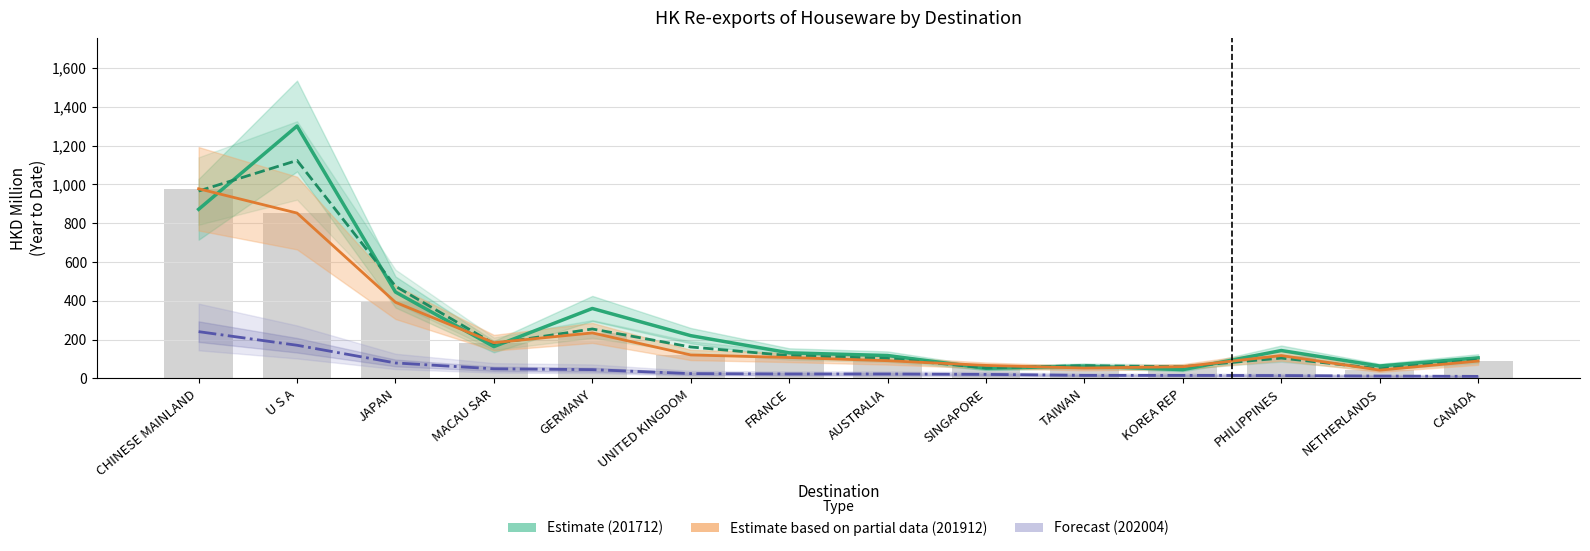

How many groups of bars are there?

14